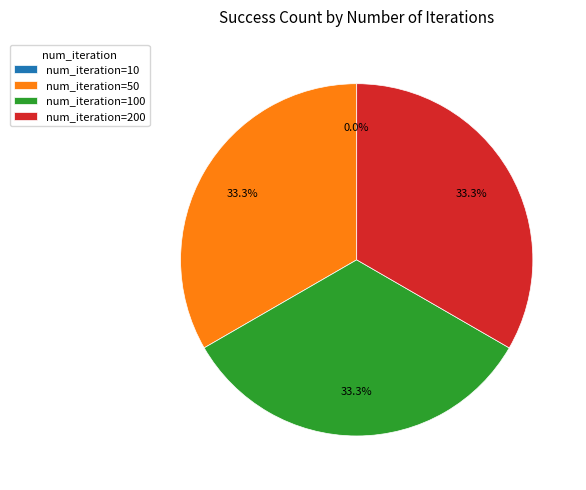

True or false: 200 accounts for 19% of the total.

False